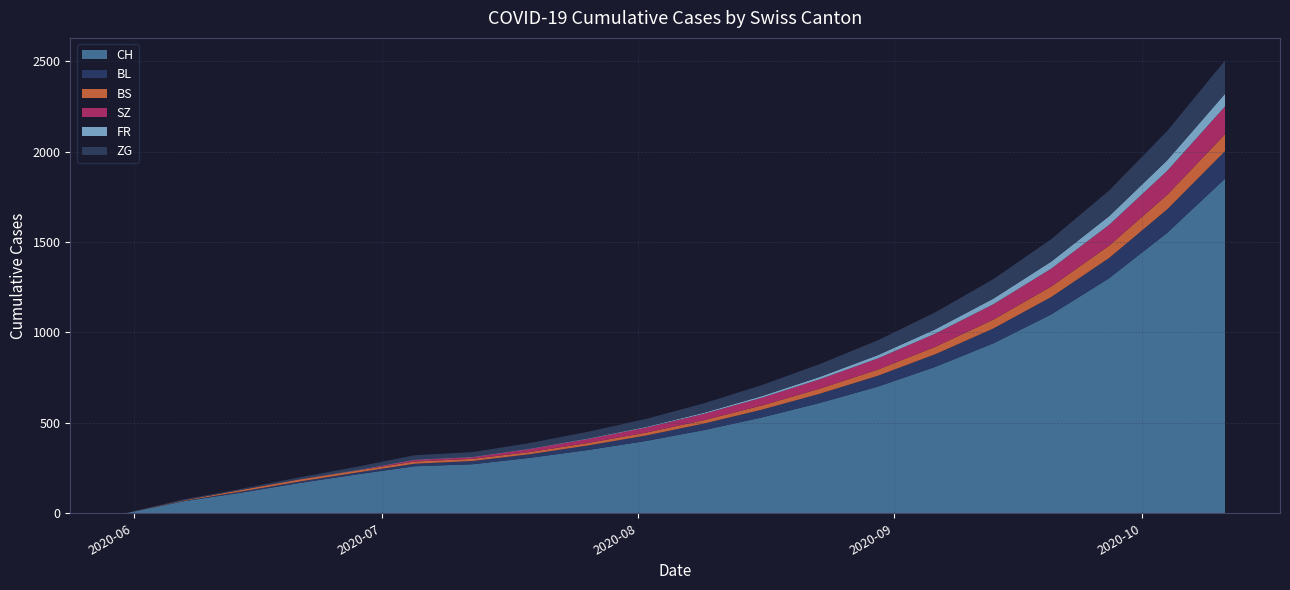

Reading right to left, transcribe all the data shown in this chart.

CH: 2020-10-11=1850	2020-10-04=1550	2020-09-27=1300	2020-09-20=1100	2020-09-13=940	2020-09-06=810	2020-08-30=700	2020-08-23=610	2020-08-16=530	2020-08-09=460	2020-08-02=400	2020-07-26=350	2020-07-19=307	2020-07-12=271	2020-07-05=260	2020-06-28=215	2020-06-21=167	2020-06-14=114	2020-06-07=66	2020-05-31=0
BL: 2020-10-11=152	2020-10-04=130	2020-09-27=112	2020-09-20=96	2020-09-13=82	2020-09-06=70	2020-08-30=60	2020-08-23=51	2020-08-16=43	2020-08-09=36	2020-08-02=30	2020-07-26=25	2020-07-19=20	2020-07-12=18	2020-07-05=14	2020-06-28=10	2020-06-21=8	2020-06-14=6	2020-06-07=2	2020-05-31=0
BS: 2020-10-11=93	2020-10-04=80	2020-09-27=68	2020-09-20=58	2020-09-13=49	2020-09-06=41	2020-08-30=34	2020-08-23=28	2020-08-16=23	2020-08-09=19	2020-08-02=16	2020-07-26=14	2020-07-19=12	2020-07-12=12	2020-07-05=12	2020-06-28=11	2020-06-21=11	2020-06-14=9	2020-06-07=3	2020-05-31=0
SZ: 2020-10-11=154	2020-10-04=133	2020-09-27=115	2020-09-20=99	2020-09-13=85	2020-09-06=73	2020-08-30=62	2020-08-23=52	2020-08-16=43	2020-08-09=35	2020-08-02=28	2020-07-26=22	2020-07-19=17	2020-07-12=9	2020-07-05=9	2020-06-28=1	2020-06-21=1	2020-06-14=0	2020-06-07=0	2020-05-31=0
FR: 2020-10-11=70	2020-10-04=58	2020-09-27=48	2020-09-20=39	2020-09-13=31	2020-09-06=24	2020-08-30=18	2020-08-23=13	2020-08-16=9	2020-08-09=6	2020-08-02=4	2020-07-26=3	2020-07-19=2	2020-07-12=2	2020-07-05=2	2020-06-28=2	2020-06-21=1	2020-06-14=0	2020-06-07=0	2020-05-31=0
ZG: 2020-10-11=184	2020-10-04=162	2020-09-27=142	2020-09-20=124	2020-09-13=108	2020-09-06=94	2020-08-30=82	2020-08-23=71	2020-08-16=61	2020-08-09=52	2020-08-02=44	2020-07-26=37	2020-07-19=31	2020-07-12=26	2020-07-05=24	2020-06-28=18	2020-06-21=10	2020-06-14=6	2020-06-07=5	2020-05-31=0